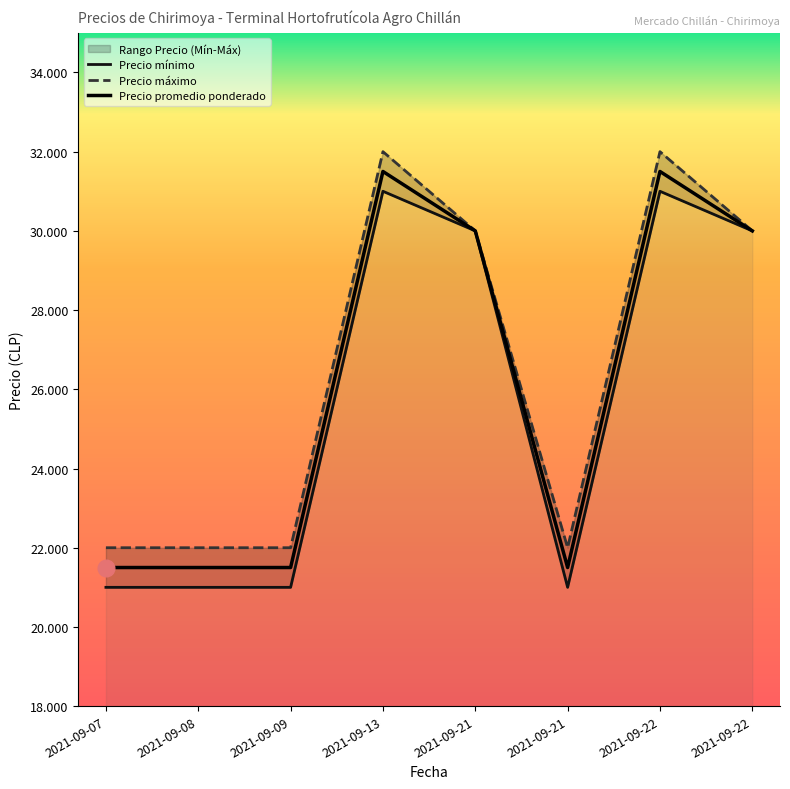

What is the highest value of the Precio máximo series?

32000